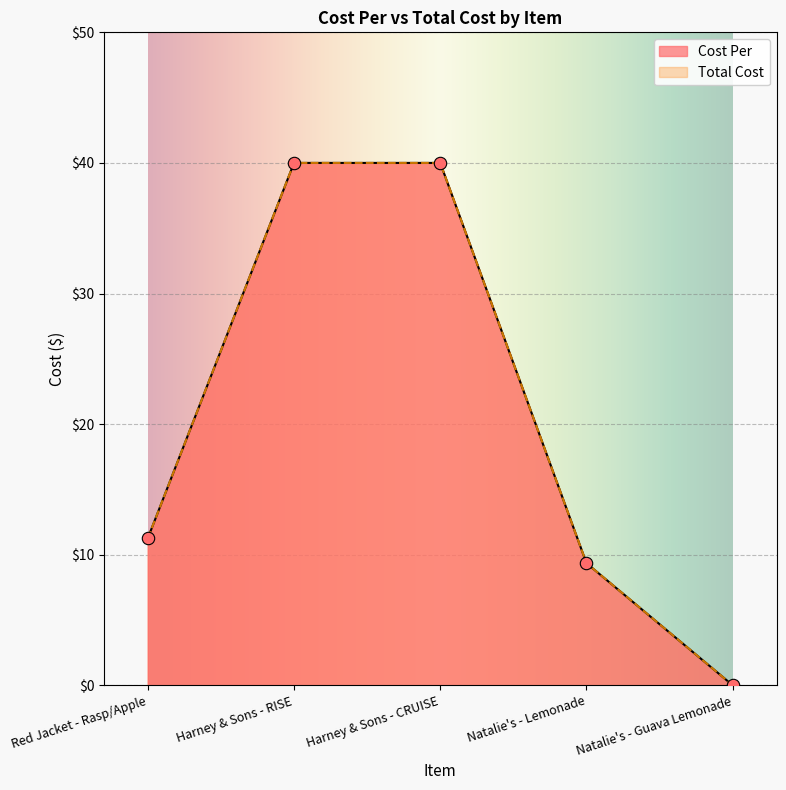

Which series contains the lowest Y value?

Cost Per